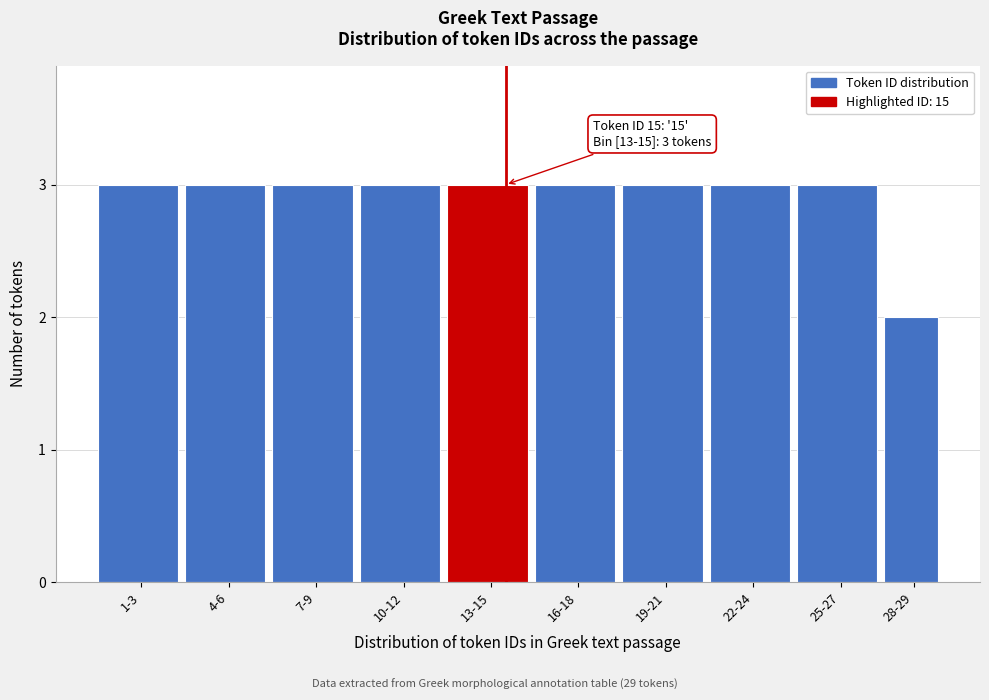

Reading left to right, extract all data points from this chart.

1-3=3	4-6=3	7-9=3	10-12=3	13-15=3	16-18=3	19-21=3	22-24=3	25-27=3	28-29=2